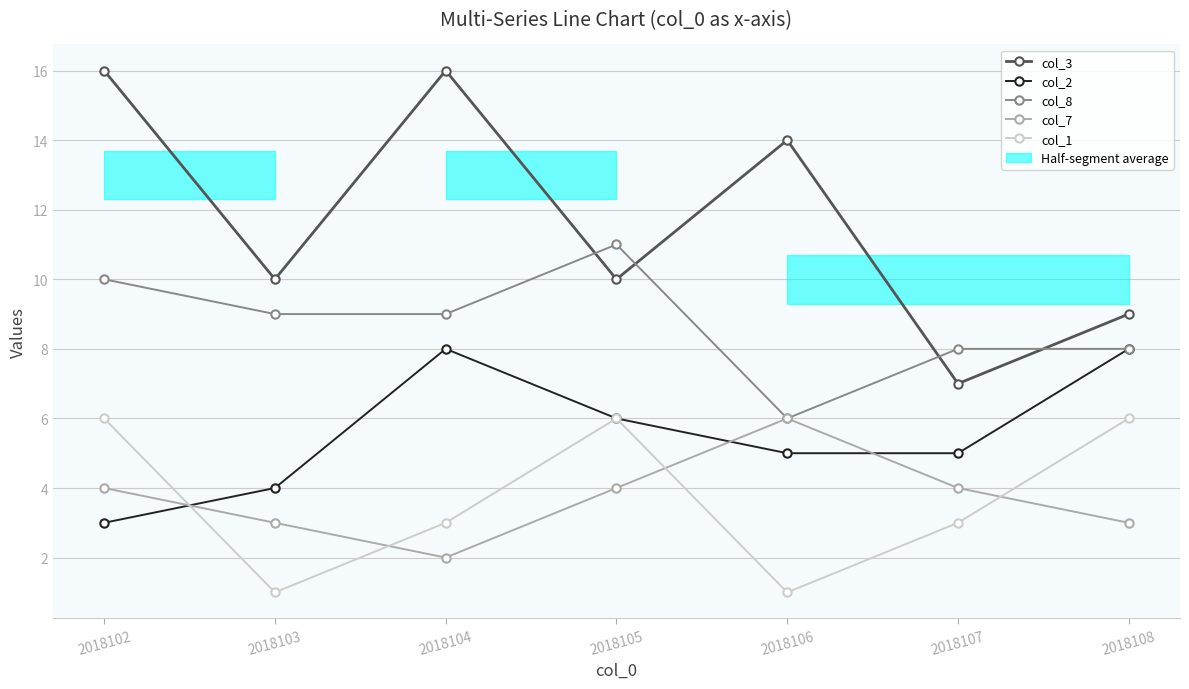

At how many categories does at least one series exceed 7?

7